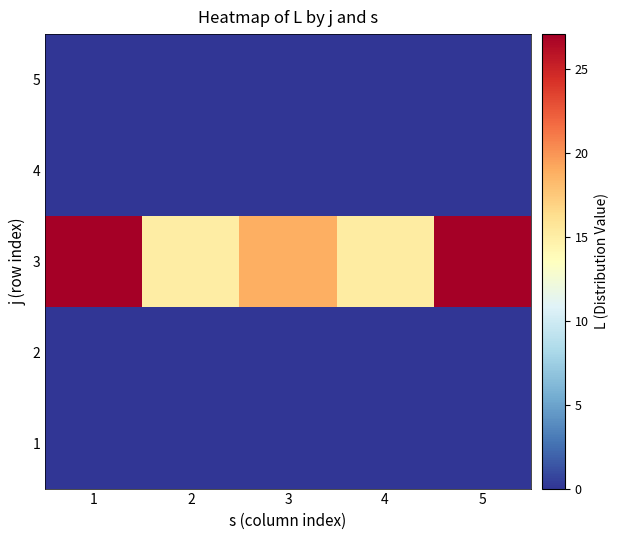

List the labels in order of 1 value, smallest first.

1, 2, 3, 4, 5